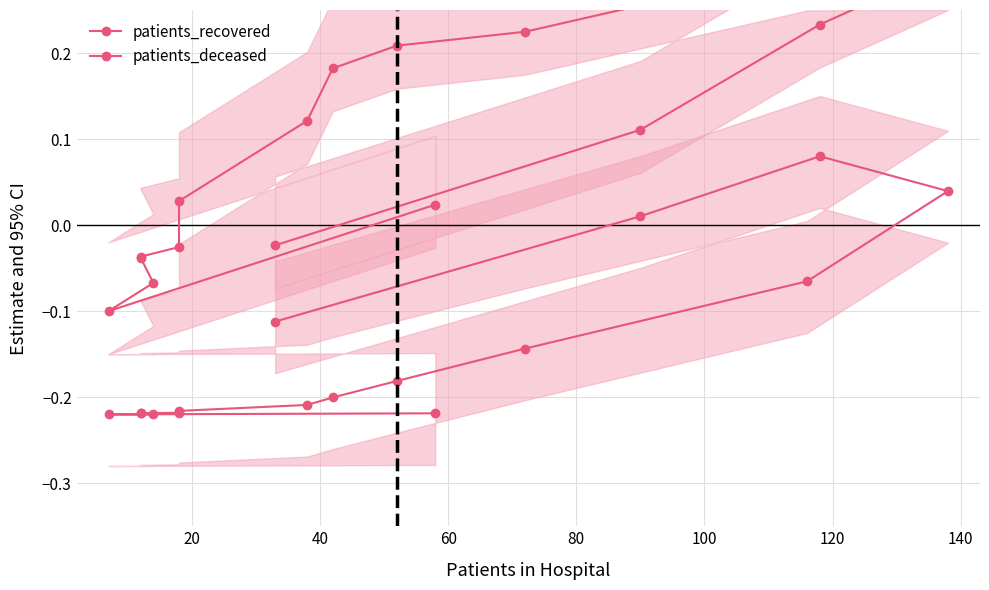

How many data points does each series have?

16